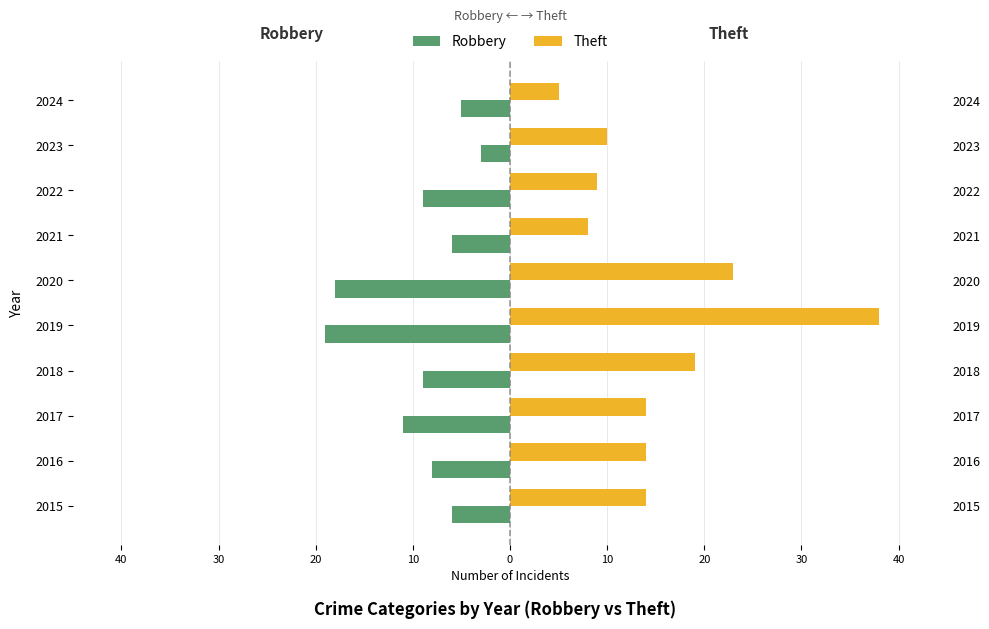

Rank the series by their average value, from highest to lowest.

Theft, Robbery